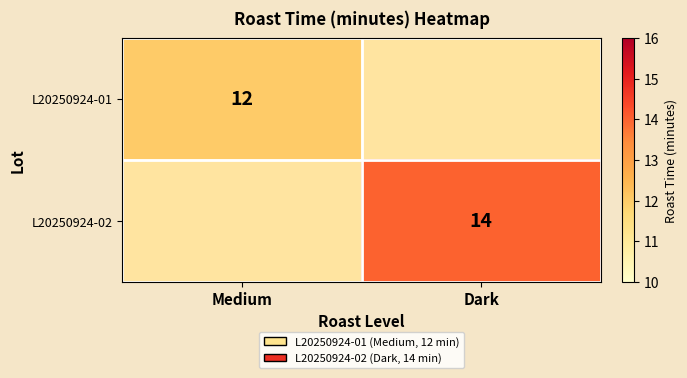

Which has a higher value, Dark or Medium?

Medium